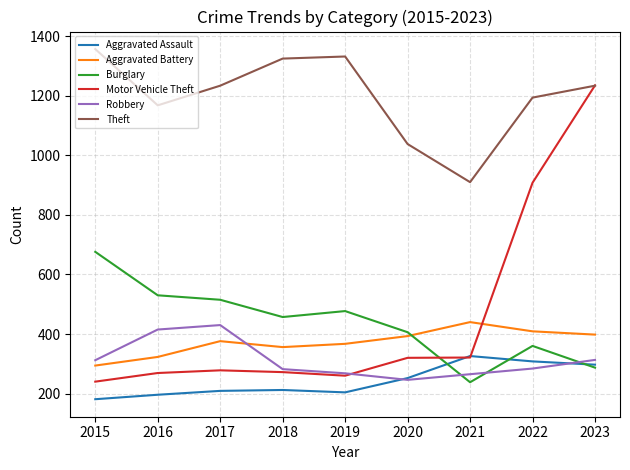

Which series has the largest total across all categories?

Theft